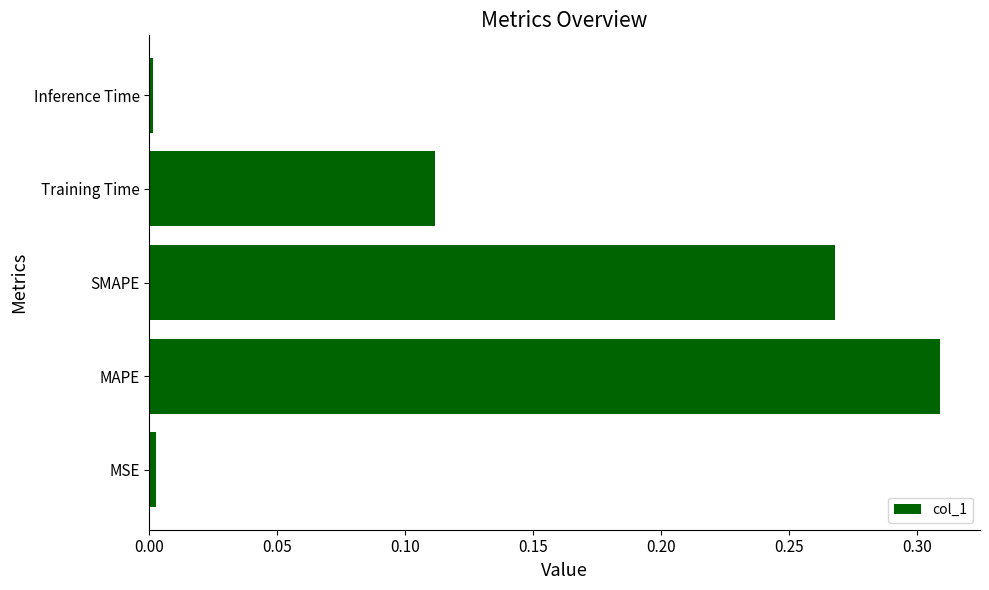

Which has a higher value, MAPE or Inference Time?

MAPE